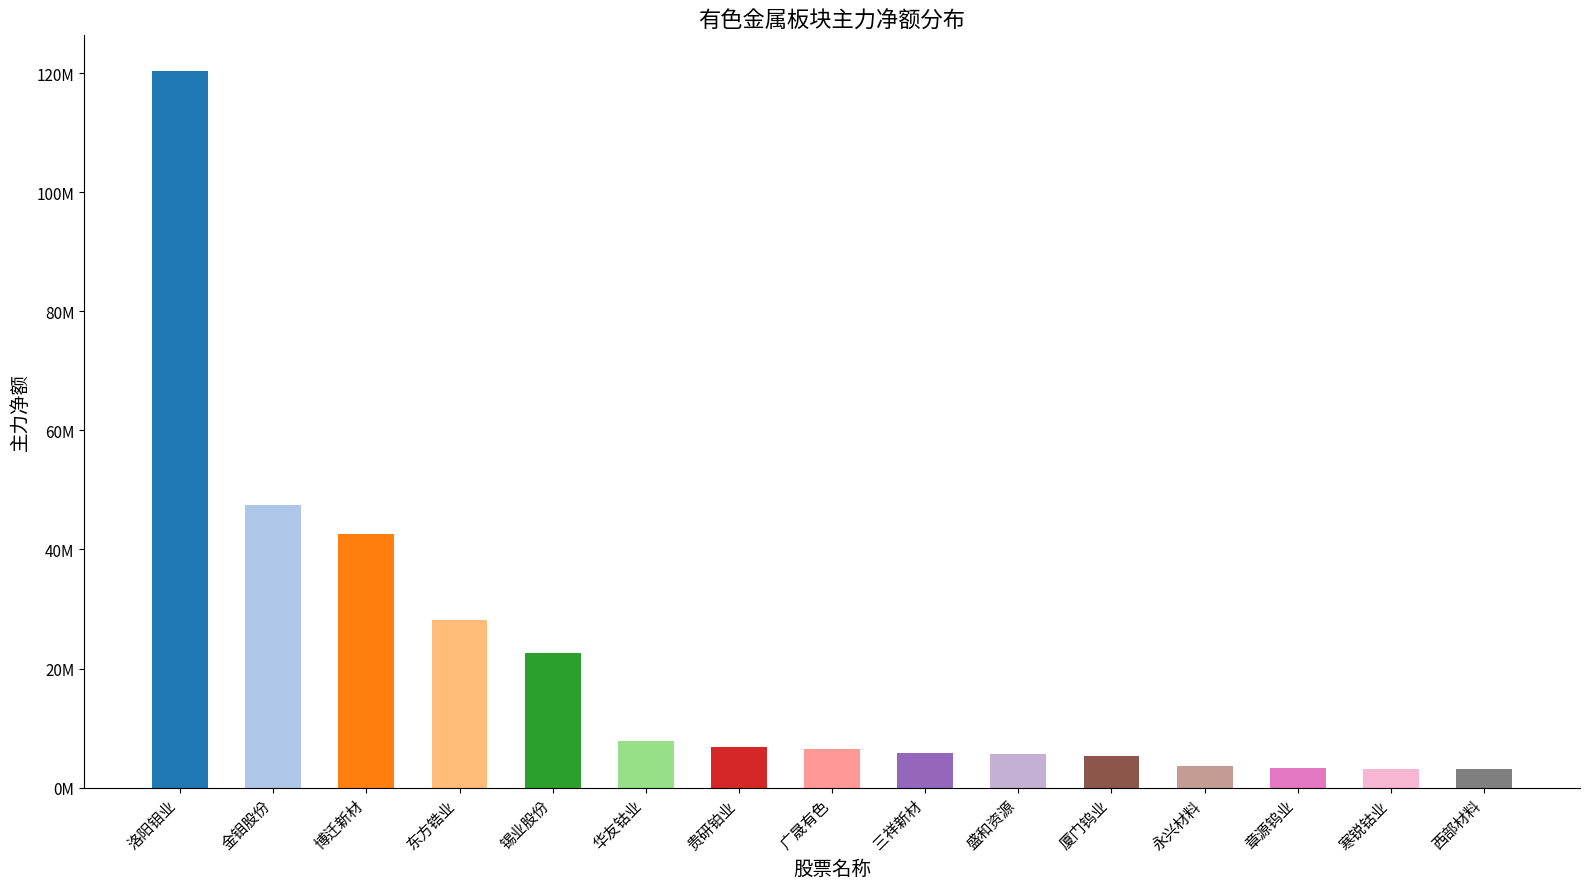

Does the chart contain any negative values?

No